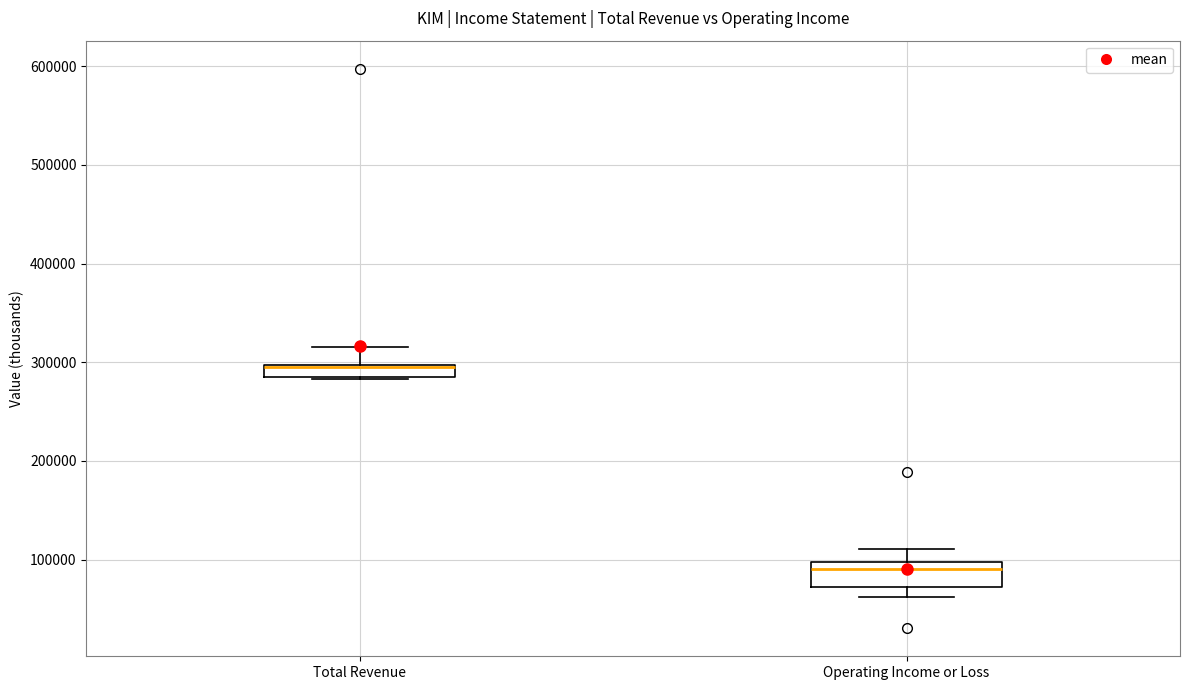

Where is the upper edge of the box for Operating Income or Loss on the y-axis? The values are not printed on the chart, so give them approximately, as read against the axis.

100000